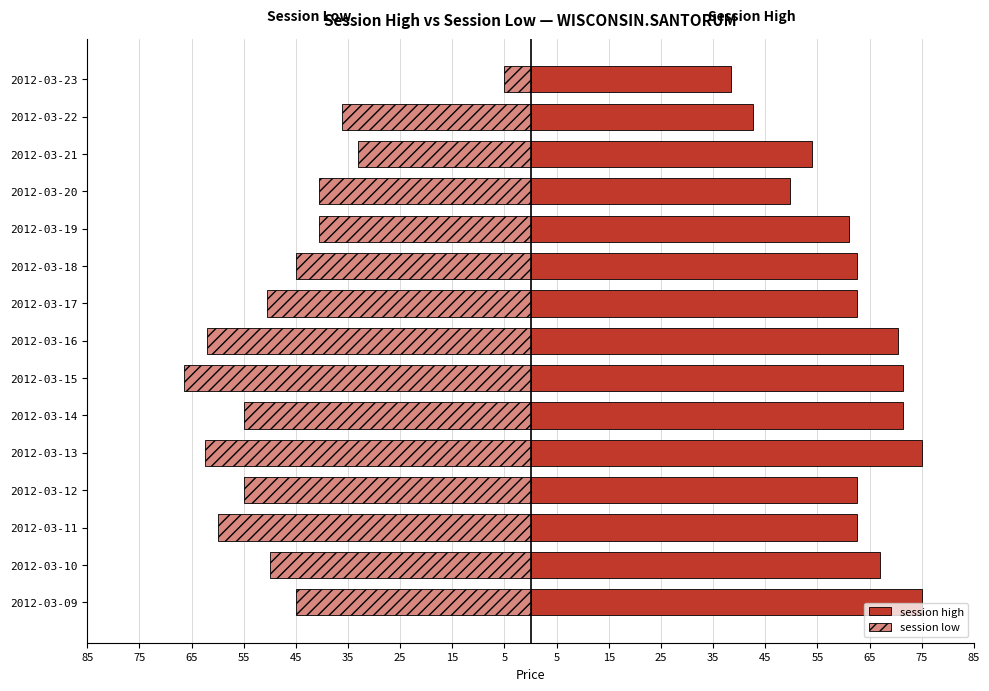

True or false: session high has a value of 75.0 at 2012-03-13.

True